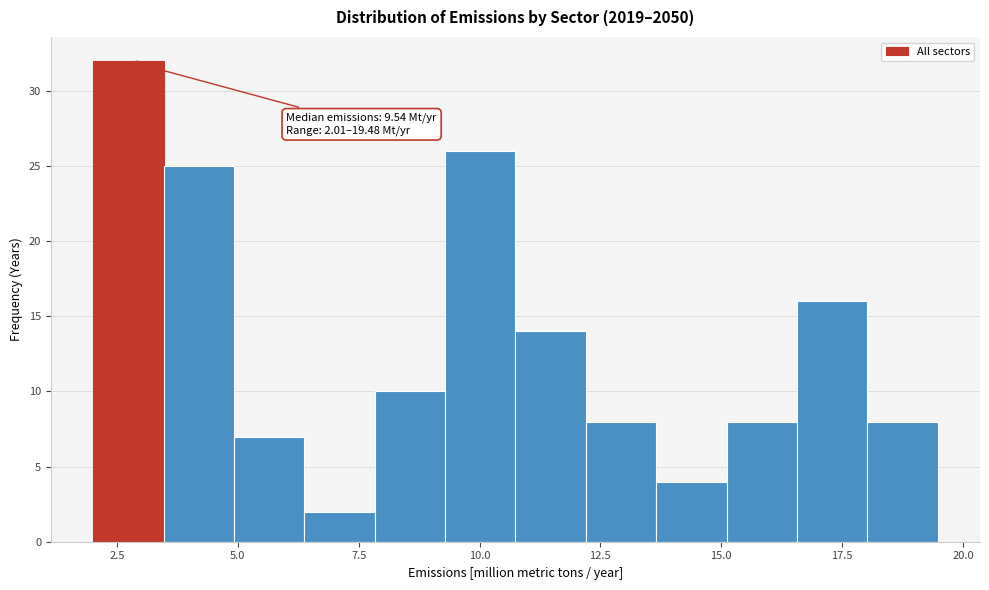

Around what value on the x-axis is the tallest bar? Give the approximate position of its centre, as read against the axis.

2.5